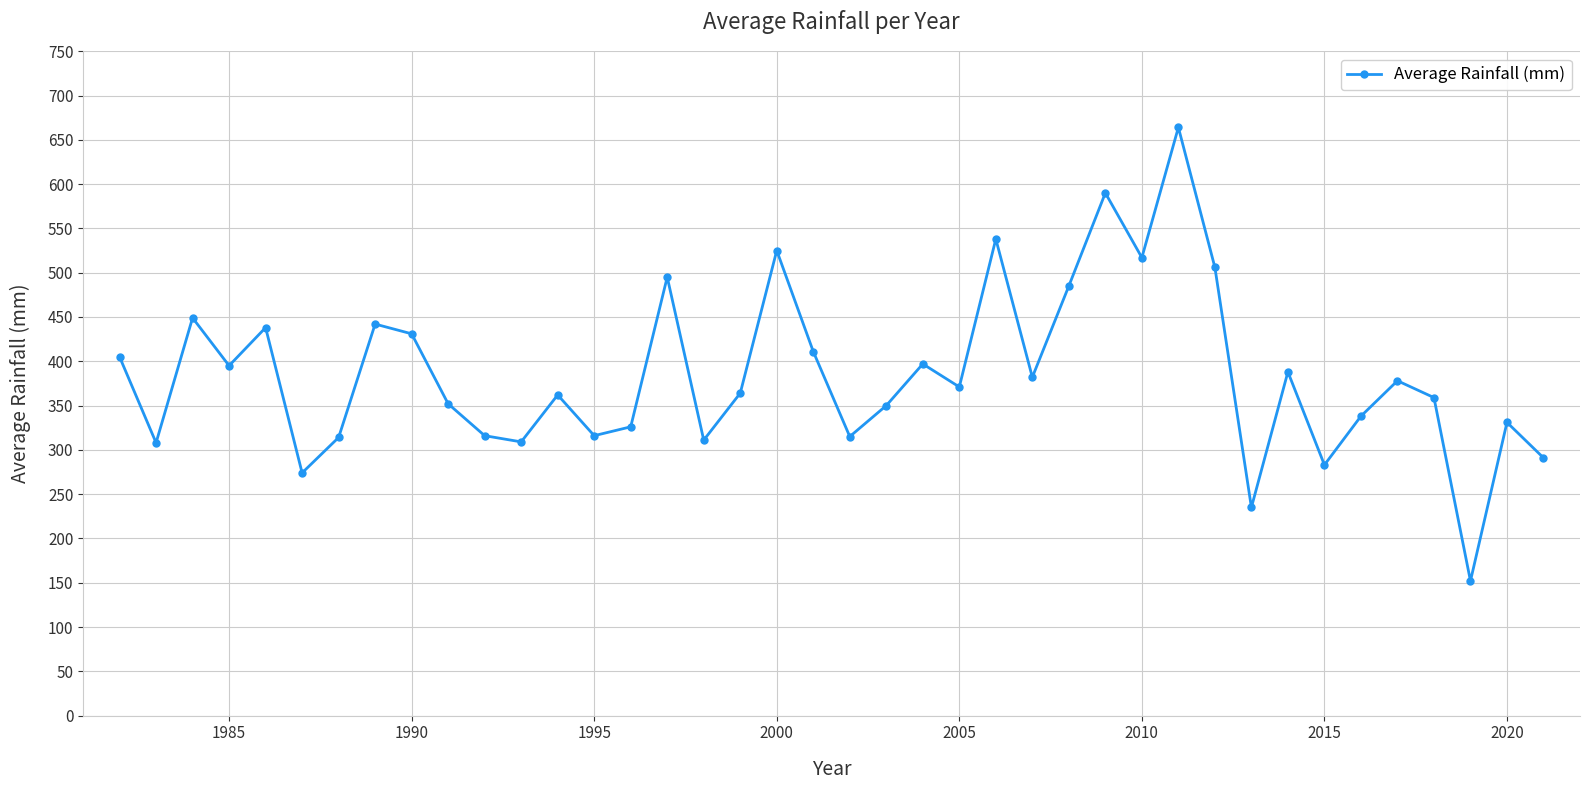

What is the greatest value displayed?

664